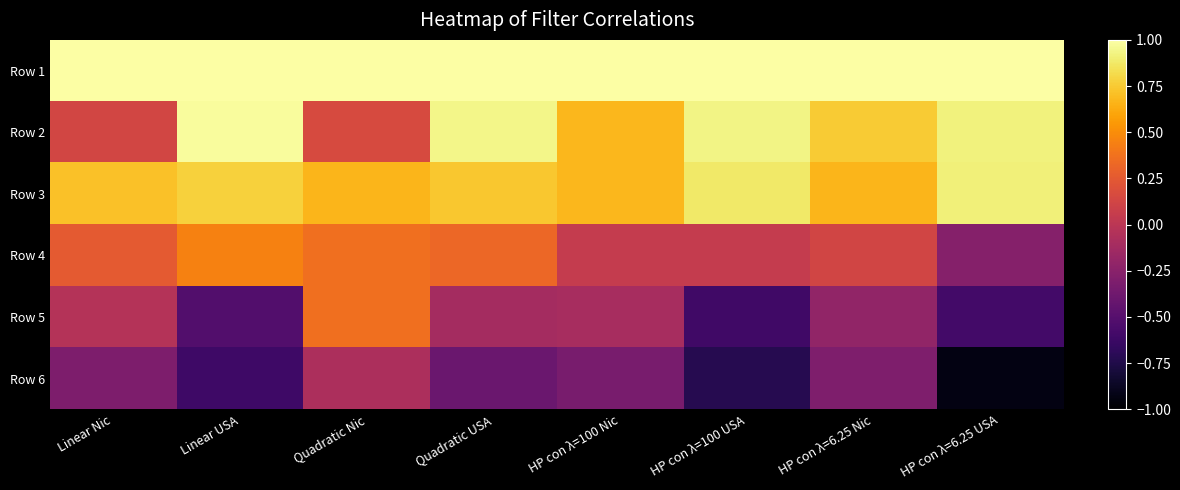

Reading right to left, extract all data points from this chart.

Row 1: HP con λ=6.25 USA=1.0	HP con λ=6.25 Nic=1.0	HP con λ=100 USA=1.0	HP con λ=100 Nic=1.0	Quadratic USA=1.0	Quadratic Nic=1.0	Linear USA=1.0	Linear Nic=1.0
Row 2: HP con λ=6.25 USA=0.9	HP con λ=6.25 Nic=0.8	HP con λ=100 USA=0.9	HP con λ=100 Nic=0.7	Quadratic USA=0.9	Quadratic Nic=0.2	Linear USA=1.0	Linear Nic=0.1
Row 3: HP con λ=6.25 USA=0.9	HP con λ=6.25 Nic=0.7	HP con λ=100 USA=0.9	HP con λ=100 Nic=0.7	Quadratic USA=0.7	Quadratic Nic=0.7	Linear USA=0.8	Linear Nic=0.7
Row 4: HP con λ=6.25 USA=-0.3	HP con λ=6.25 Nic=0.1	HP con λ=100 USA=0.0	HP con λ=100 Nic=0.1	Quadratic USA=0.3	Quadratic Nic=0.4	Linear USA=0.5	Linear Nic=0.3
Row 5: HP con λ=6.25 USA=-0.6	HP con λ=6.25 Nic=-0.2	HP con λ=100 USA=-0.6	HP con λ=100 Nic=-0.1	Quadratic USA=-0.1	Quadratic Nic=0.4	Linear USA=-0.5	Linear Nic=-0.0
Row 6: HP con λ=6.25 USA=-0.9	HP con λ=6.25 Nic=-0.3	HP con λ=100 USA=-0.7	HP con λ=100 Nic=-0.3	Quadratic USA=-0.4	Quadratic Nic=-0.1	Linear USA=-0.6	Linear Nic=-0.3